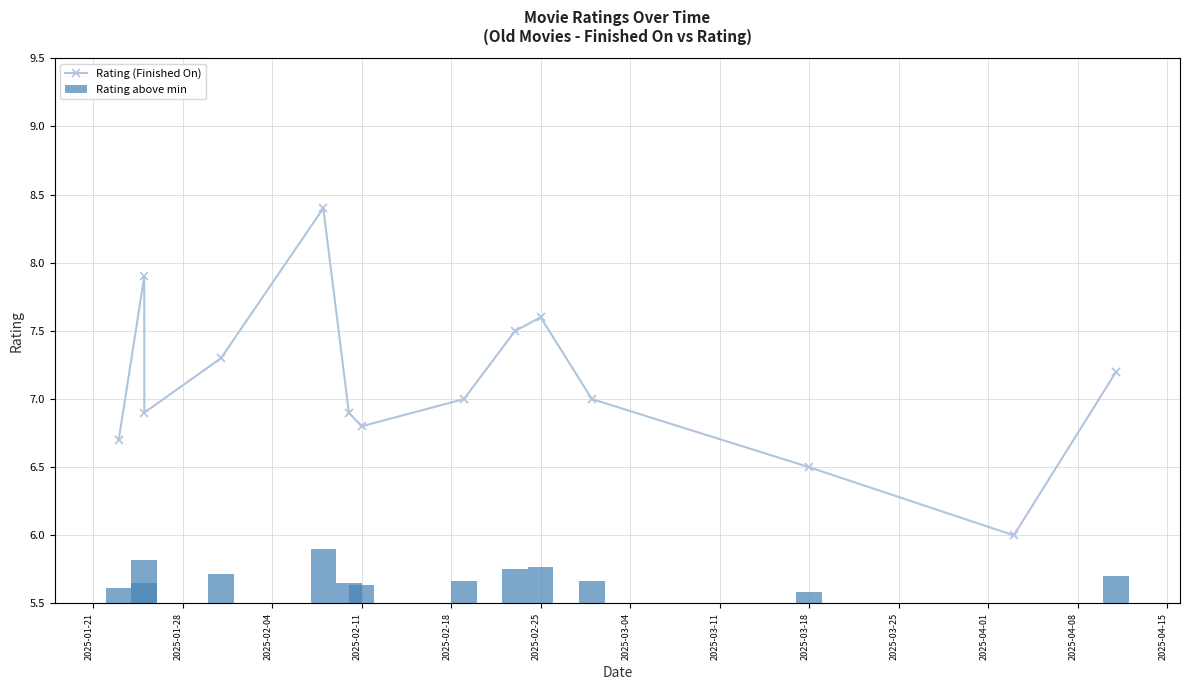

What is the maximum value for Rating (Finished On)?

8.4